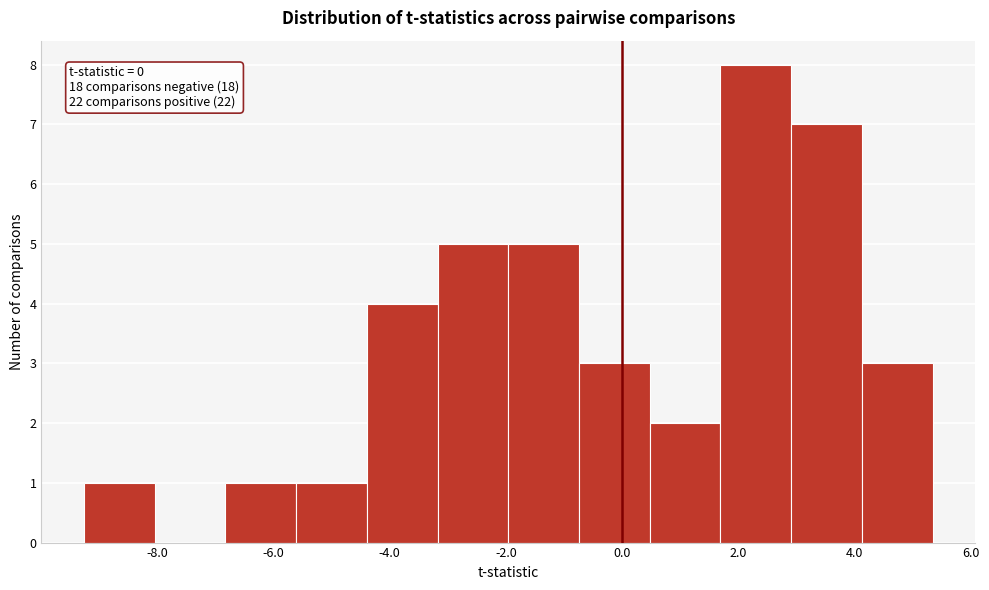

Over which range of the x-axis is the bar tallest?

1.6 to 3.0